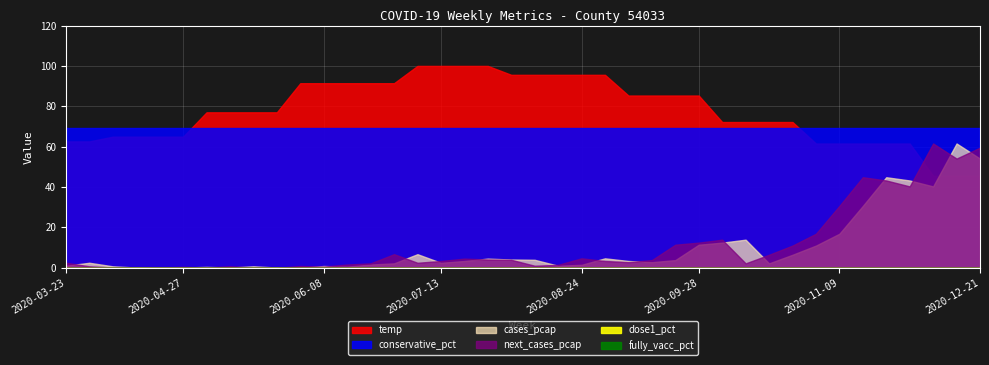

At which category does the chart reach its peak across all series?

2020-07-06